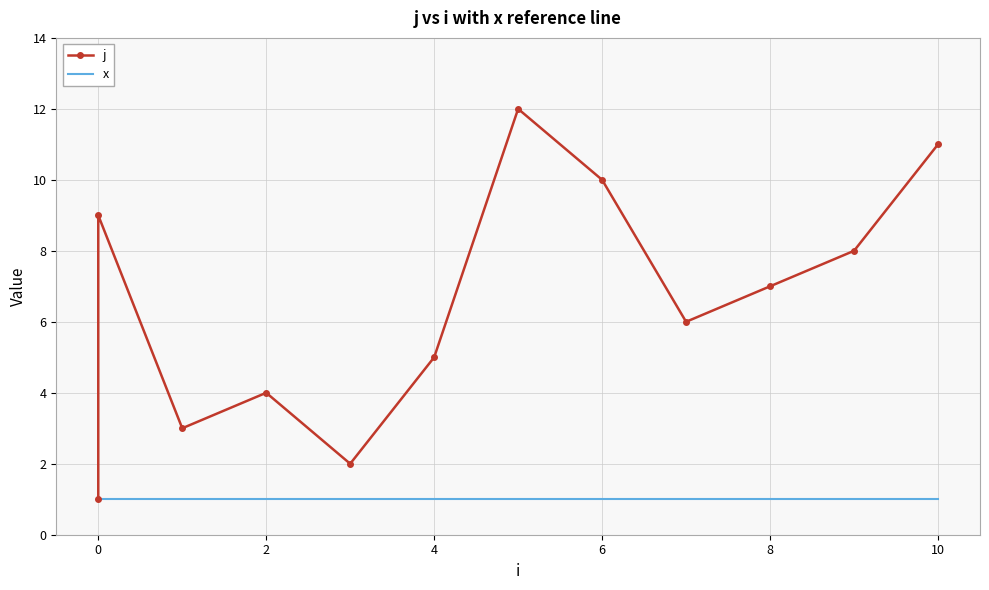

True or false: j and x cross at least once.

False